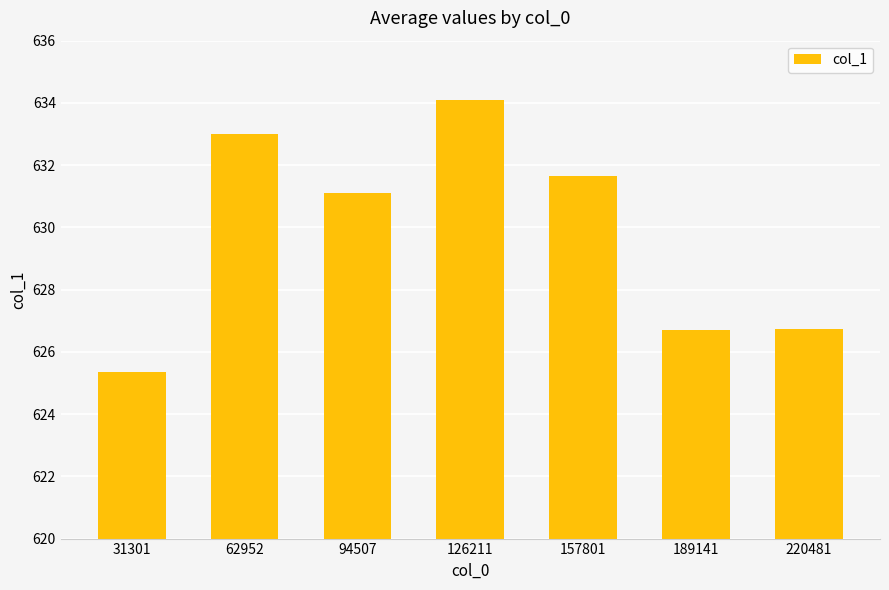

The chart shows a value of 626.7 at 189141. True or false?

True